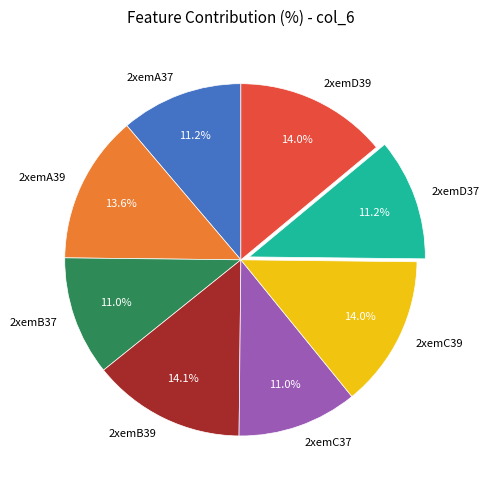

To the nearest percent, what is the combined percentage of 2xemC37 and 2xemA39?

25%